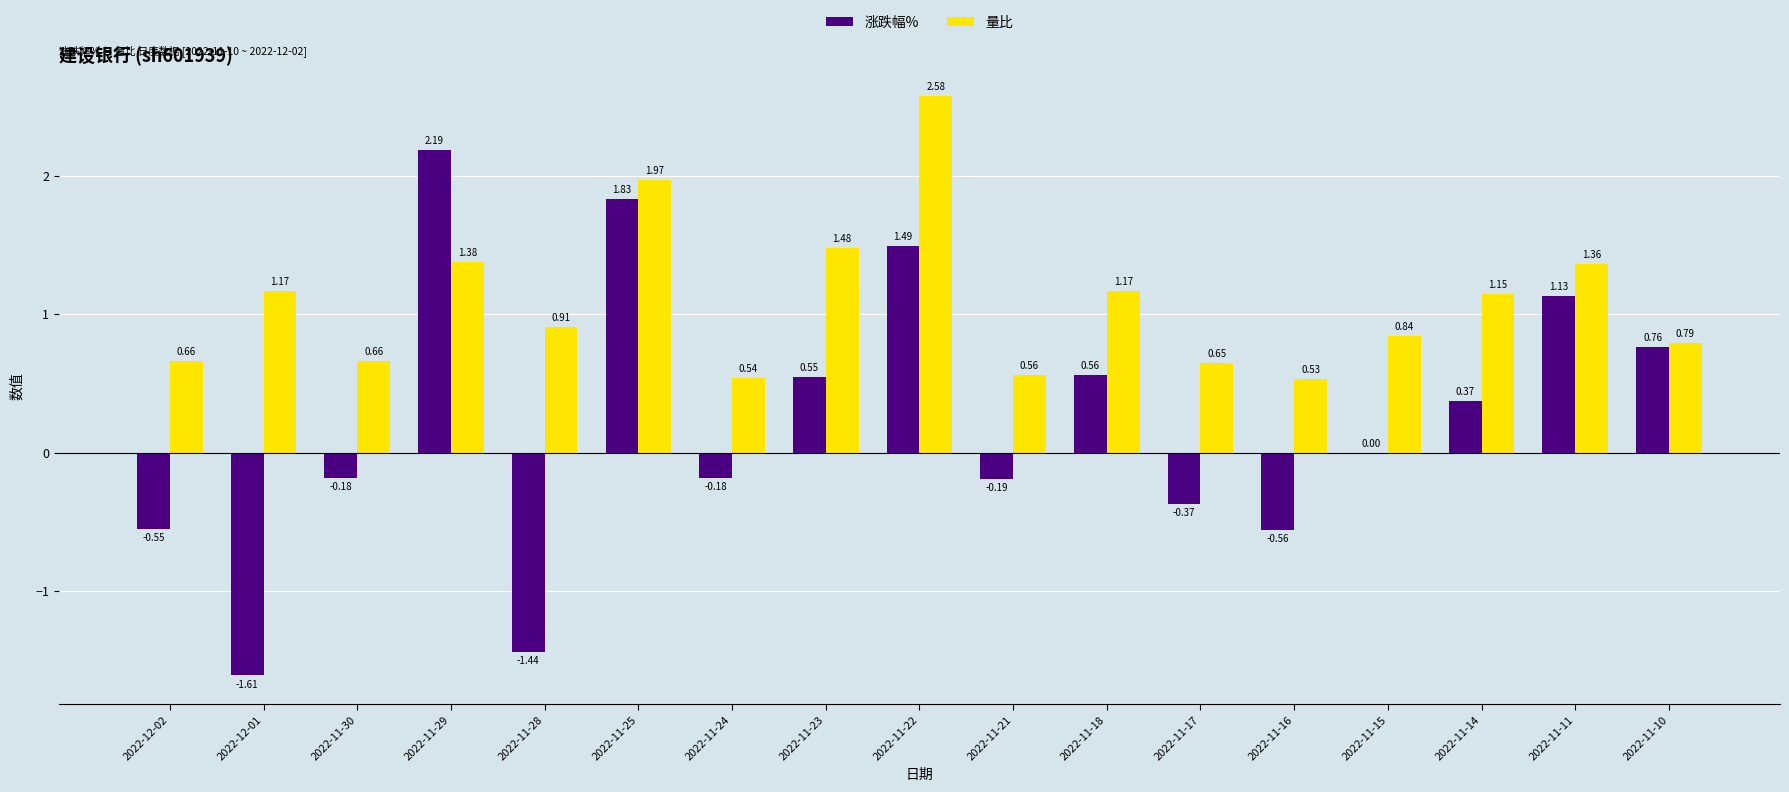

Which series has the largest total across all categories?

量比